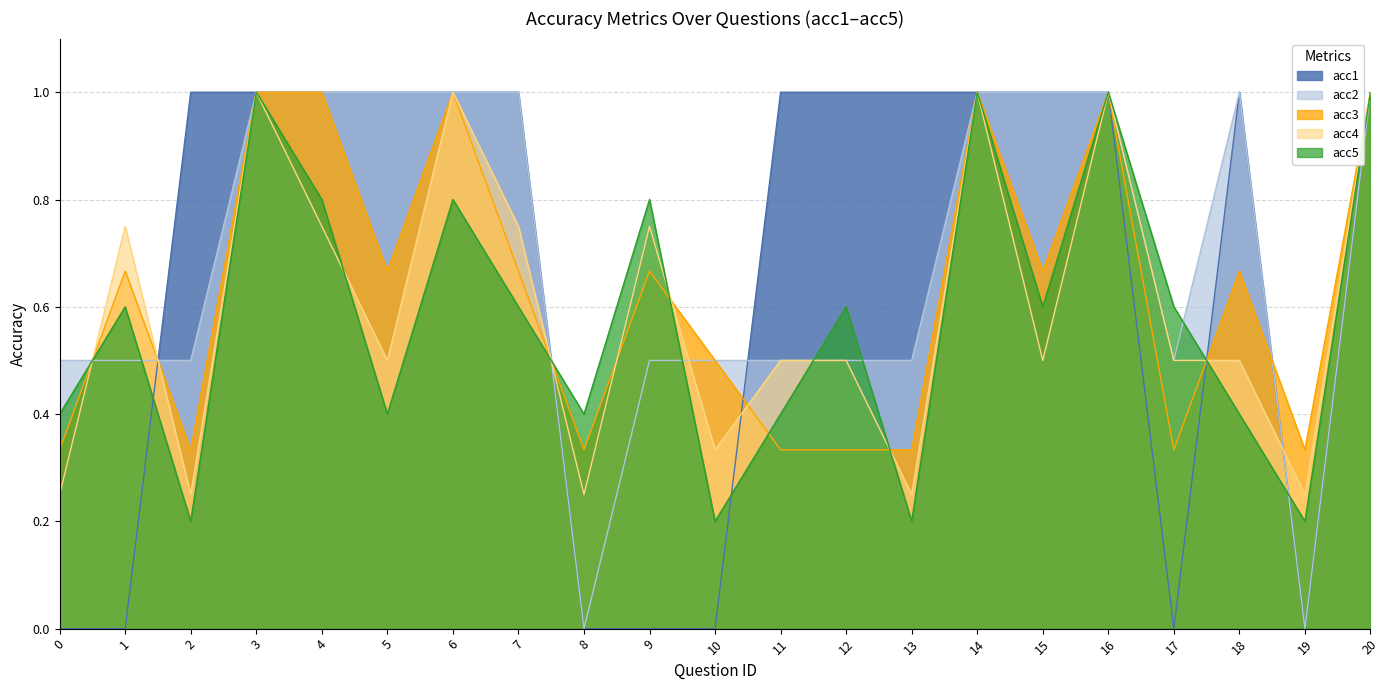

Does the chart have visible grid lines?

Yes